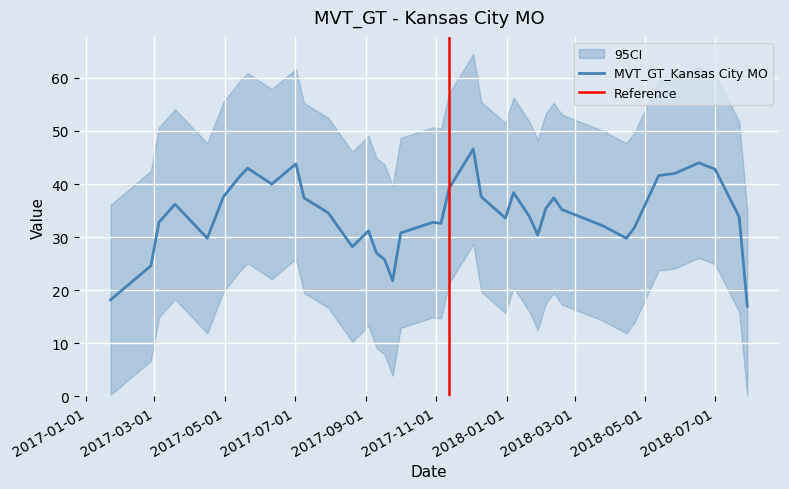

How many points are lower than both their immediate neighbors (excluding endpoints)?

10